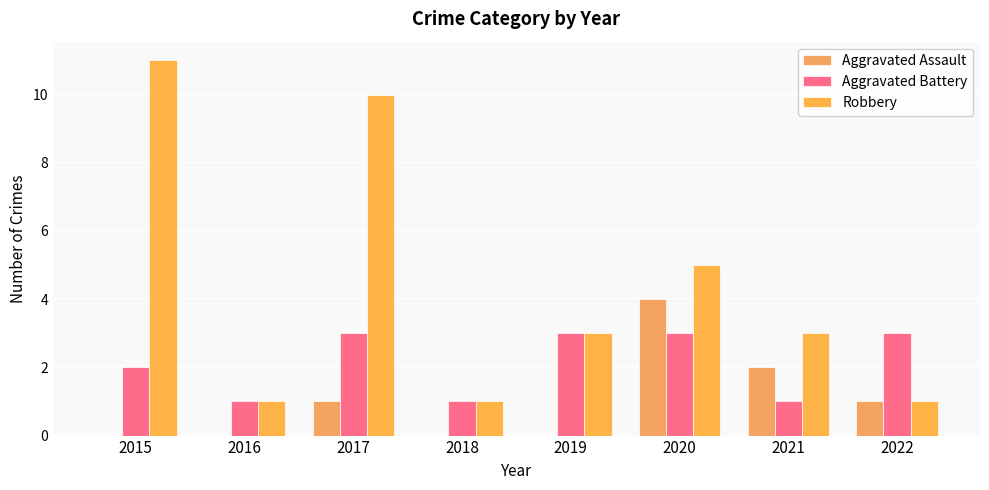

What is the total value across all series at 2017?

14